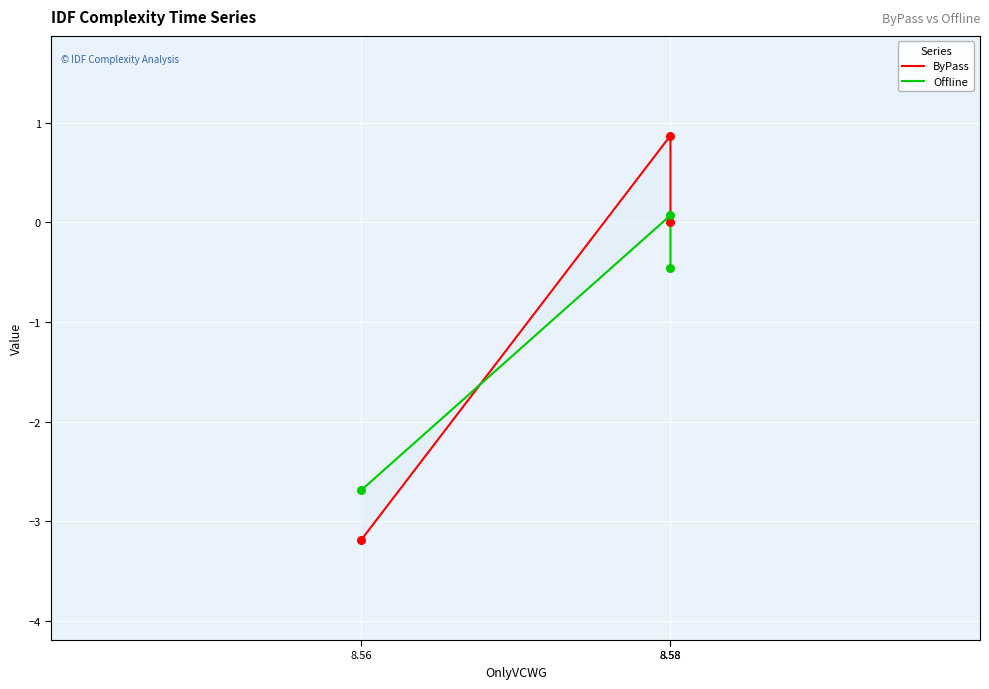

Which series has the widest spread of Y values?

ByPass